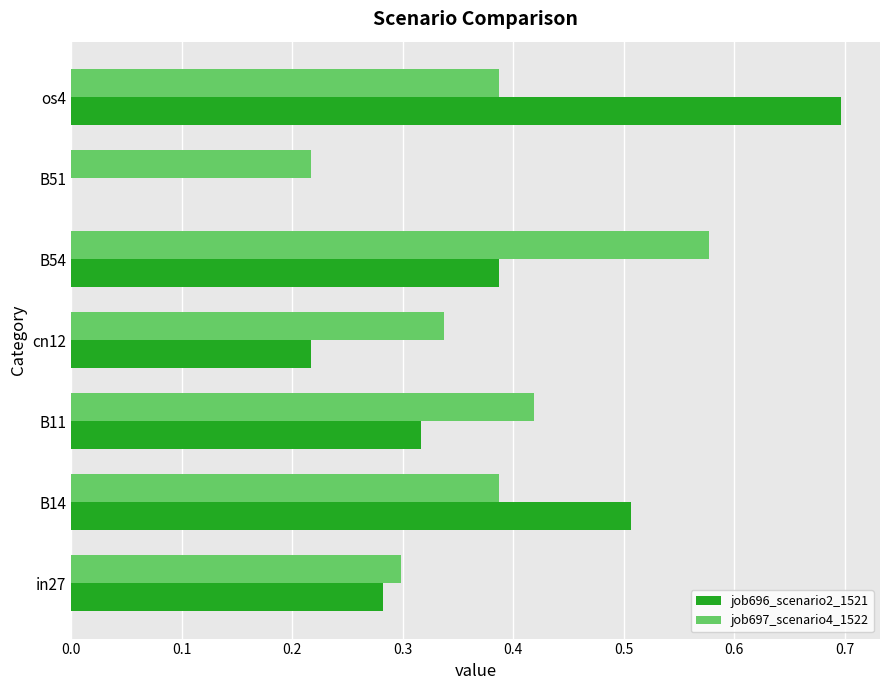

What is the total value across all series at B54?

1.0